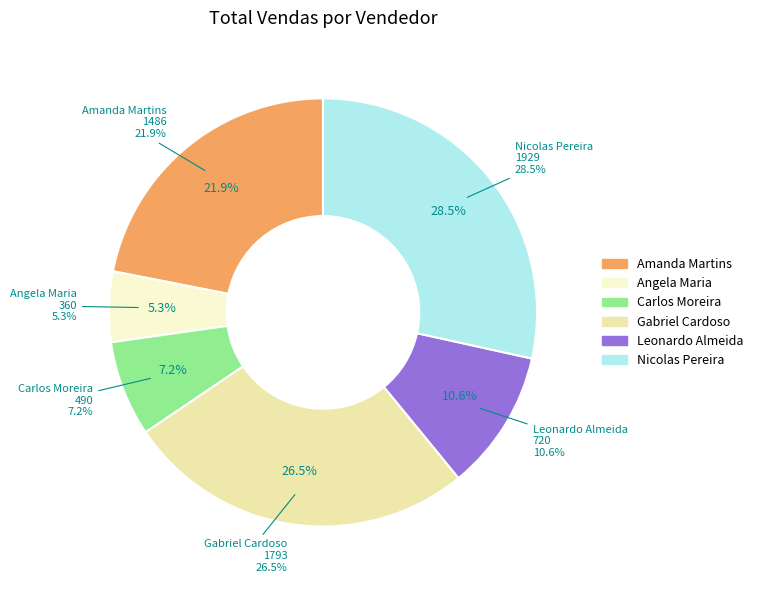

To the nearest percent, what percentage of the pie is Leonardo Almeida?

11%